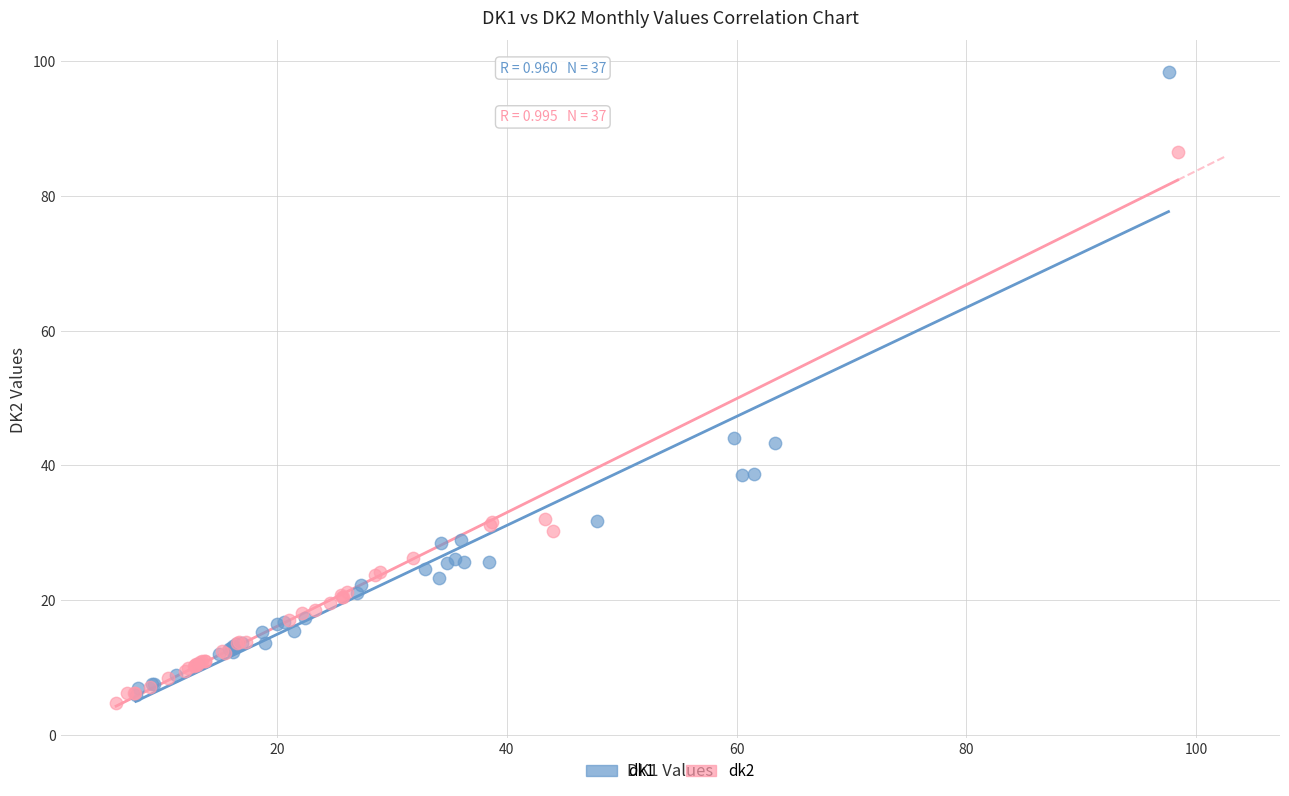

Which series has the widest spread of Y values?

dk1